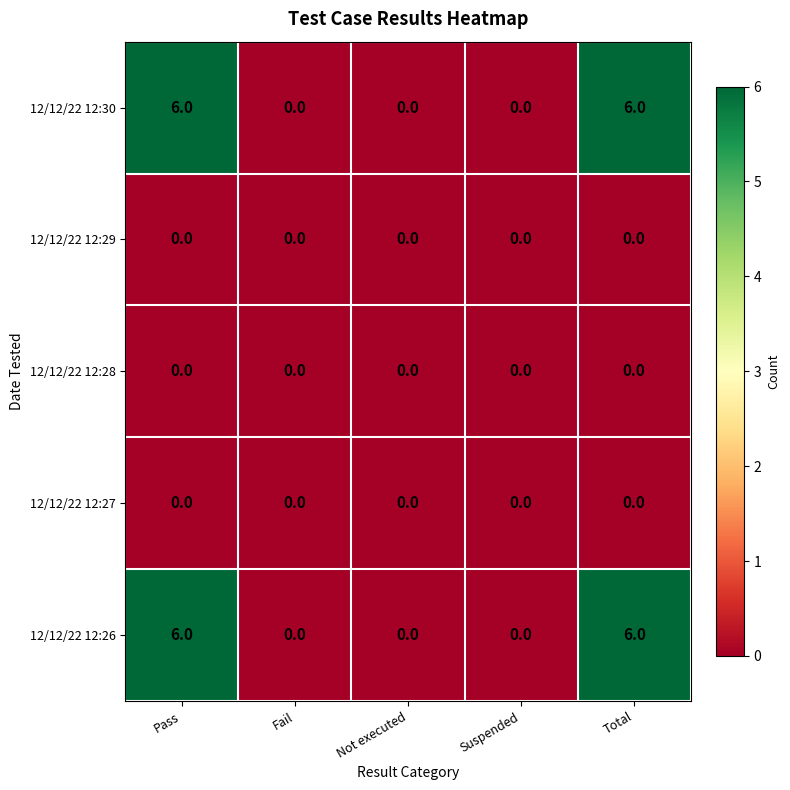

The value of 12/12/22 12:30 at Not executed is 0. True or false?

True